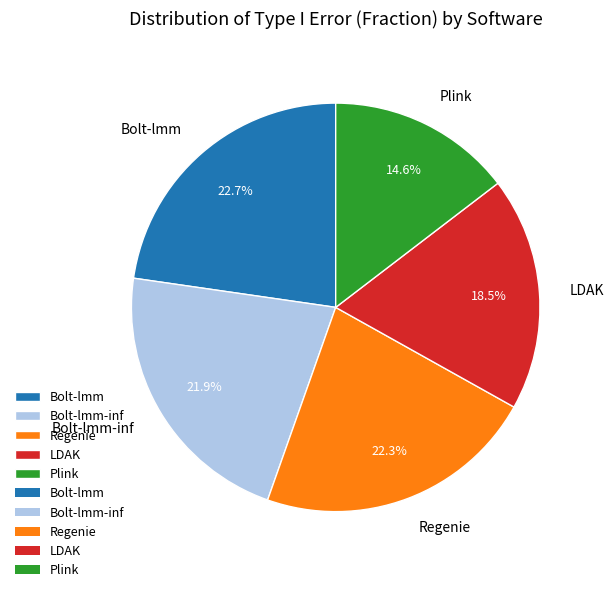

What is the smallest slice in the pie chart?

Plink